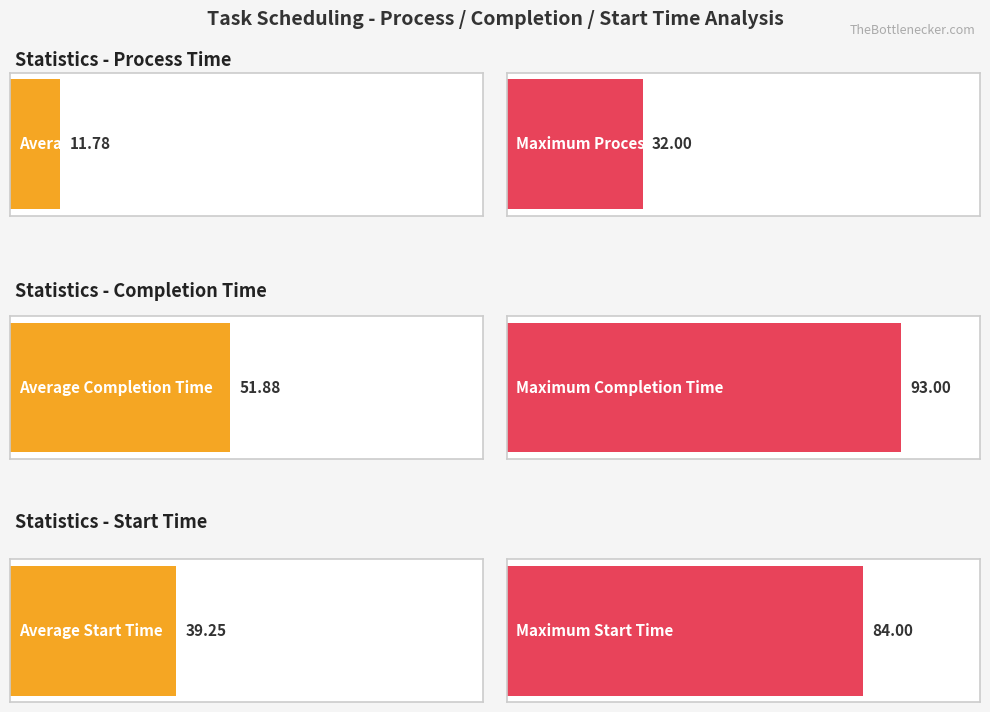

What is the difference between the maximum and minimum values in the Max process_time series?

25